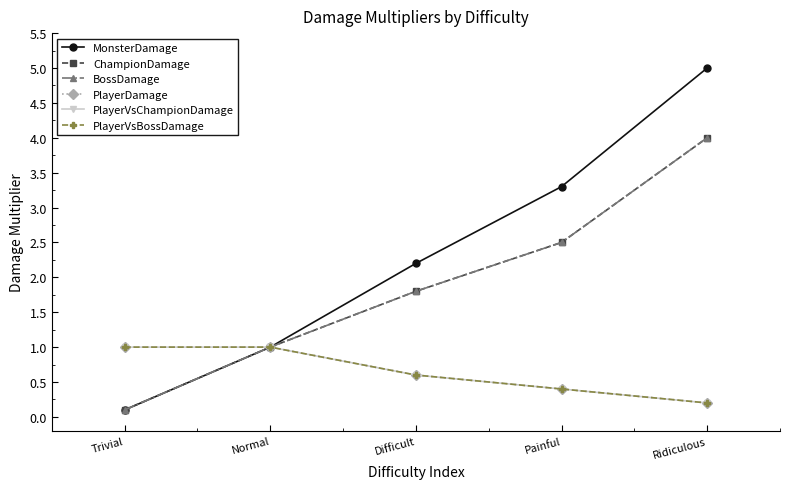

True or false: MonsterDamage and PlayerVsChampionDamage cross at least once.

False